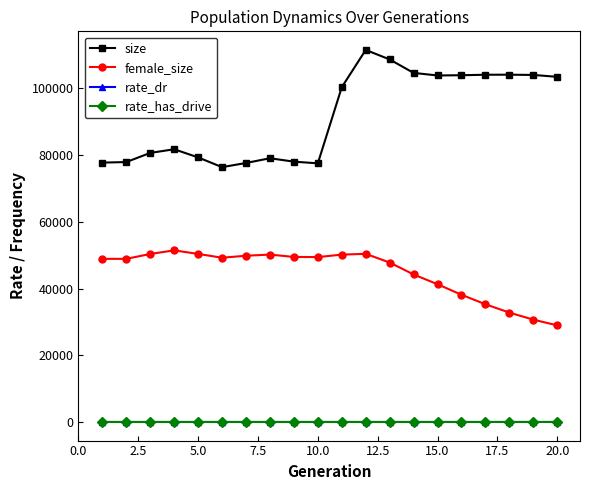

Does the chart have visible grid lines?

No